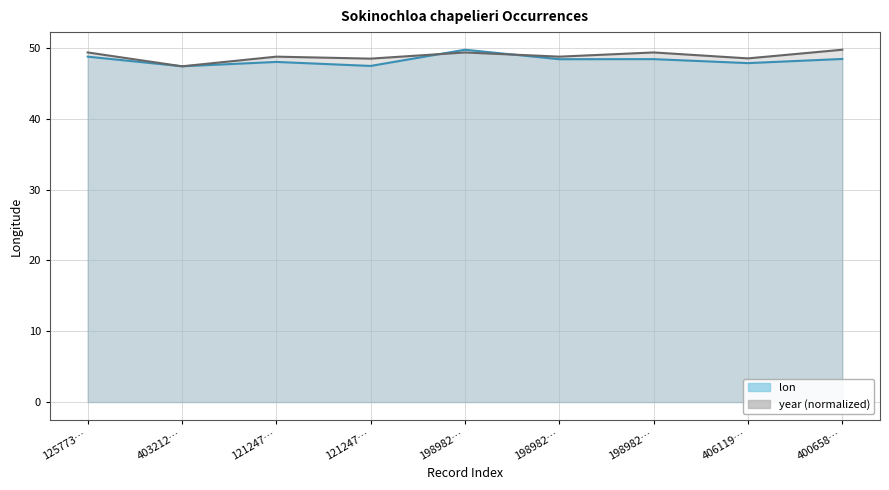

At how many categories does at least one series exceed 48?

8